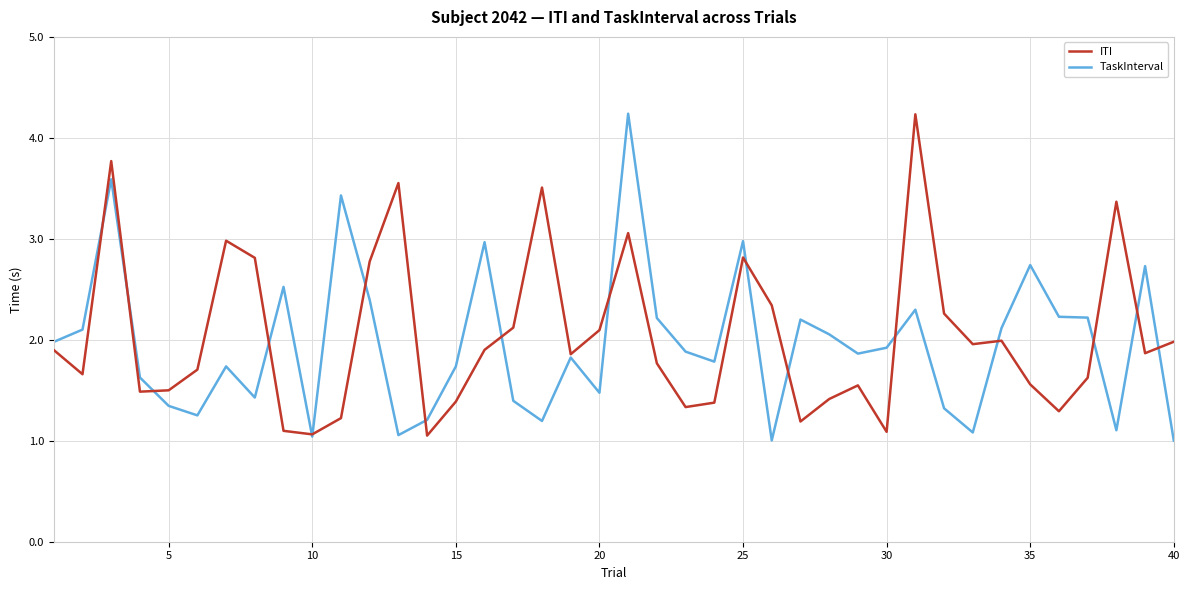

What is the smallest value displayed?

1.0